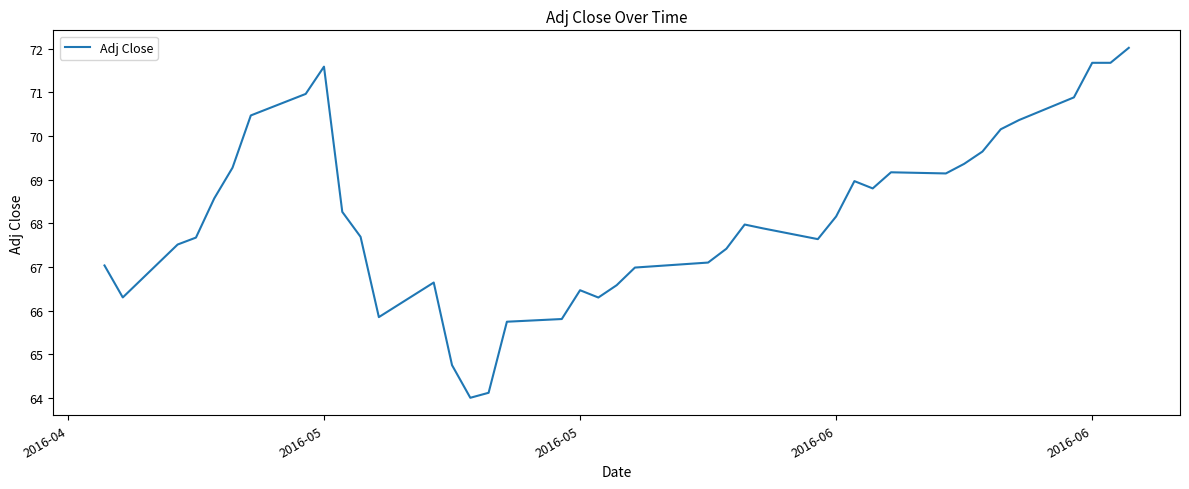

What is the smallest value displayed?

64.0